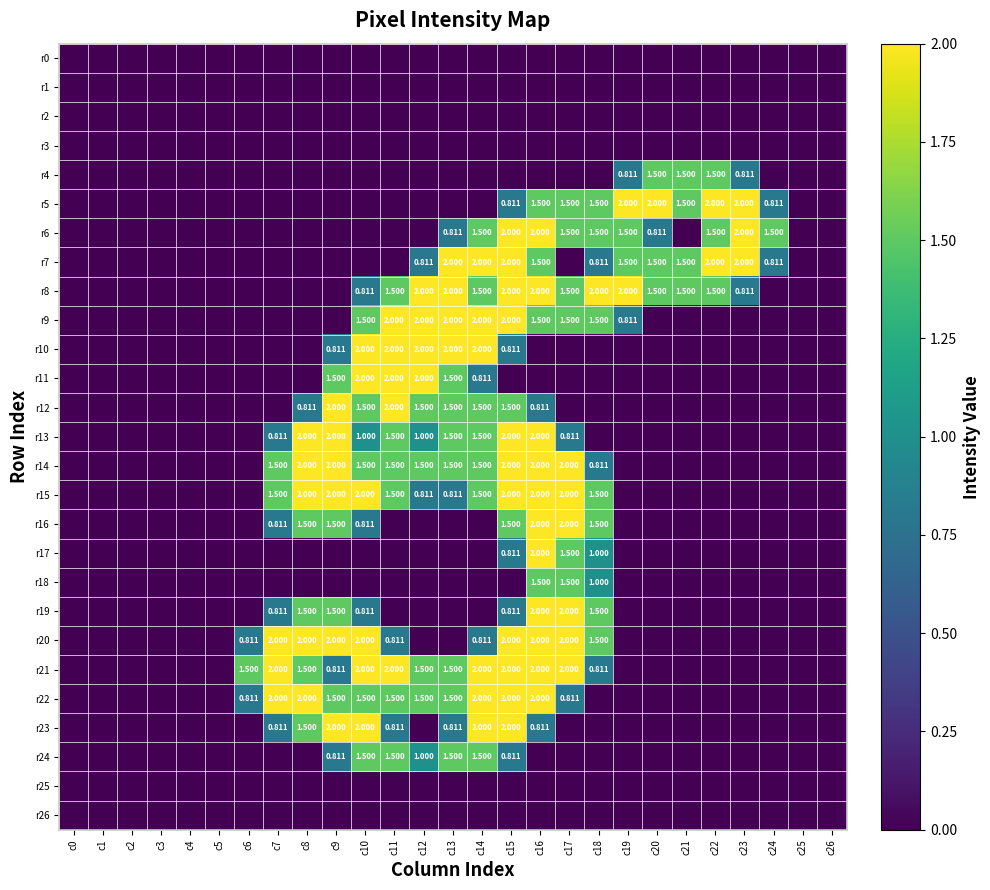

At which category does the chart reach its minimum across all series?

c0